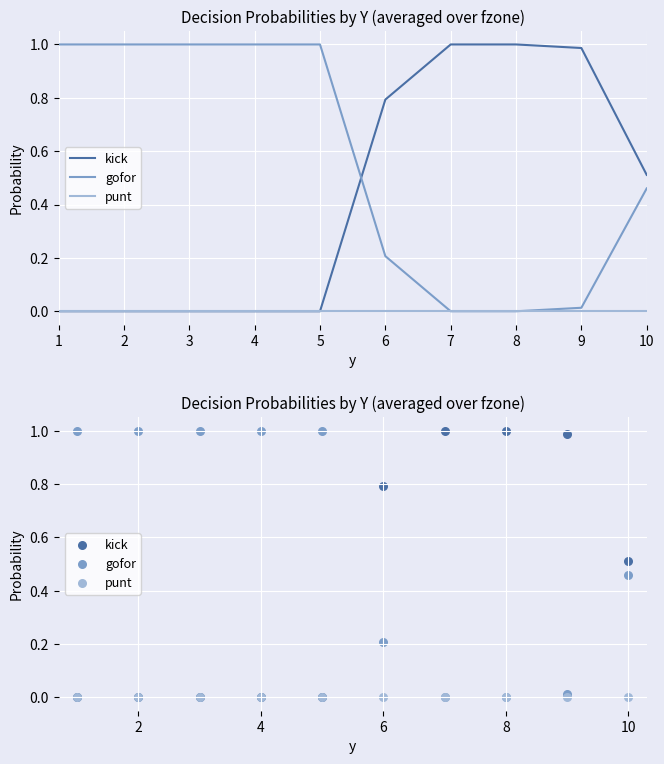

What are all the series names shown in the legend?

kick, gofor, punt